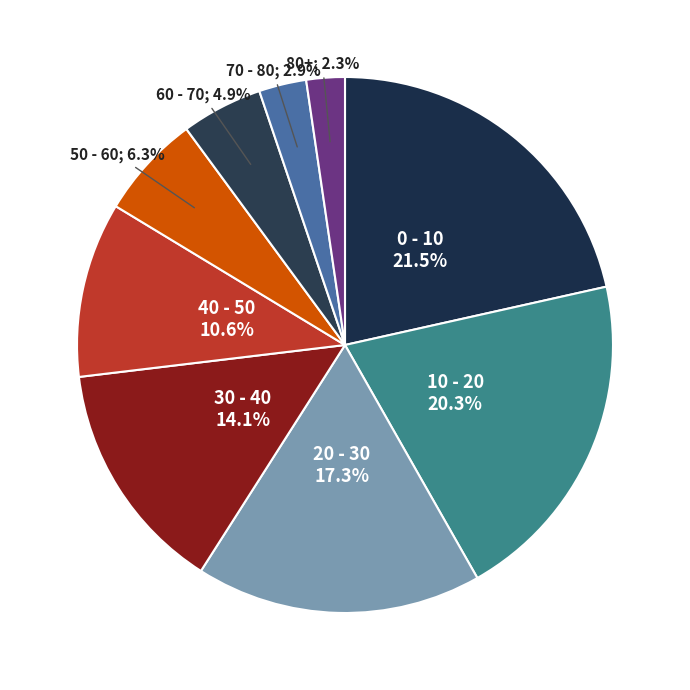

Count the number of slices in the pie.

9